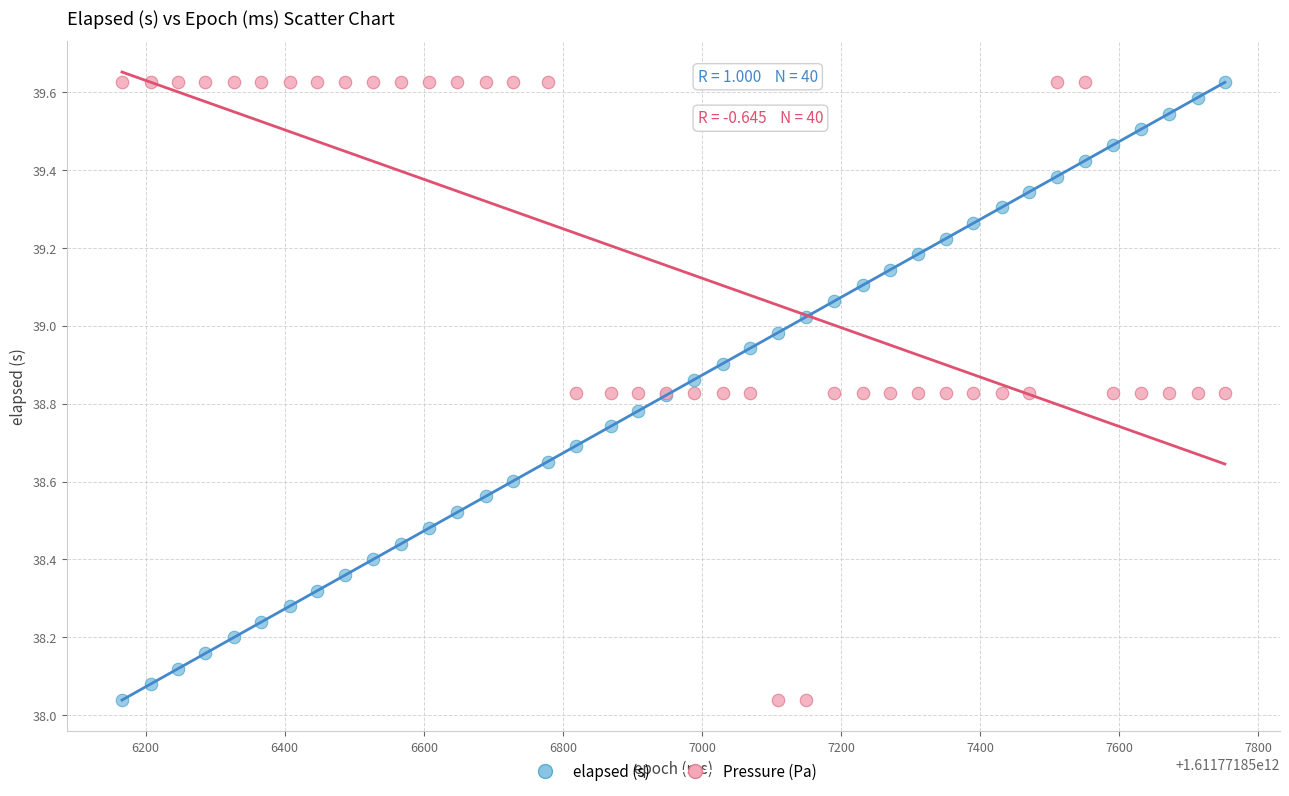

What is the X range (max minus min) for the scatter plot?

1586.0